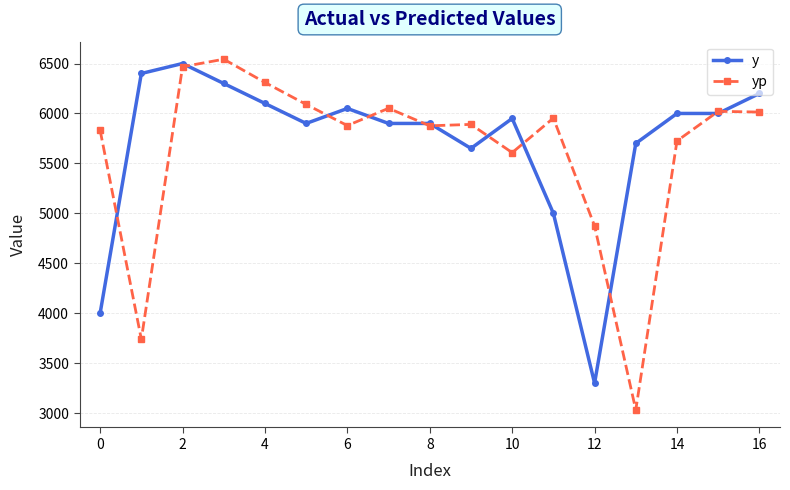

What is the value of the y point at the 6th from the left?

5900.0